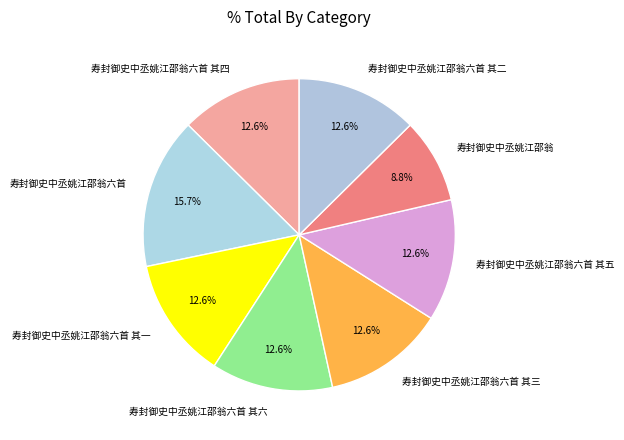

Which category has the smallest portion of the pie?

寿封御史中丞姚江邵翁